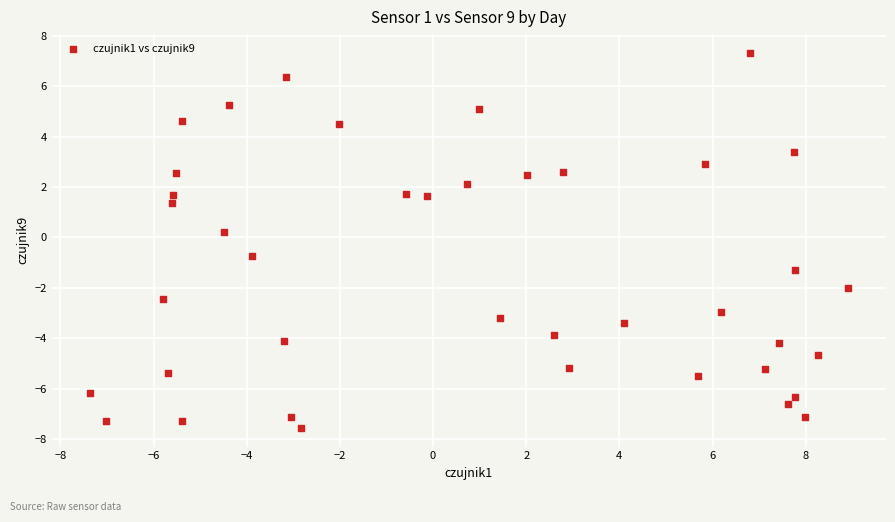

What is the range of X values (max minus min)?

16.3